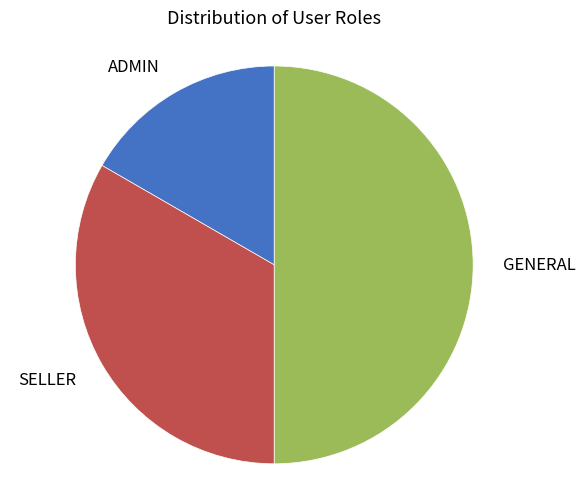

Between ADMIN and SELLER, which is larger?

SELLER